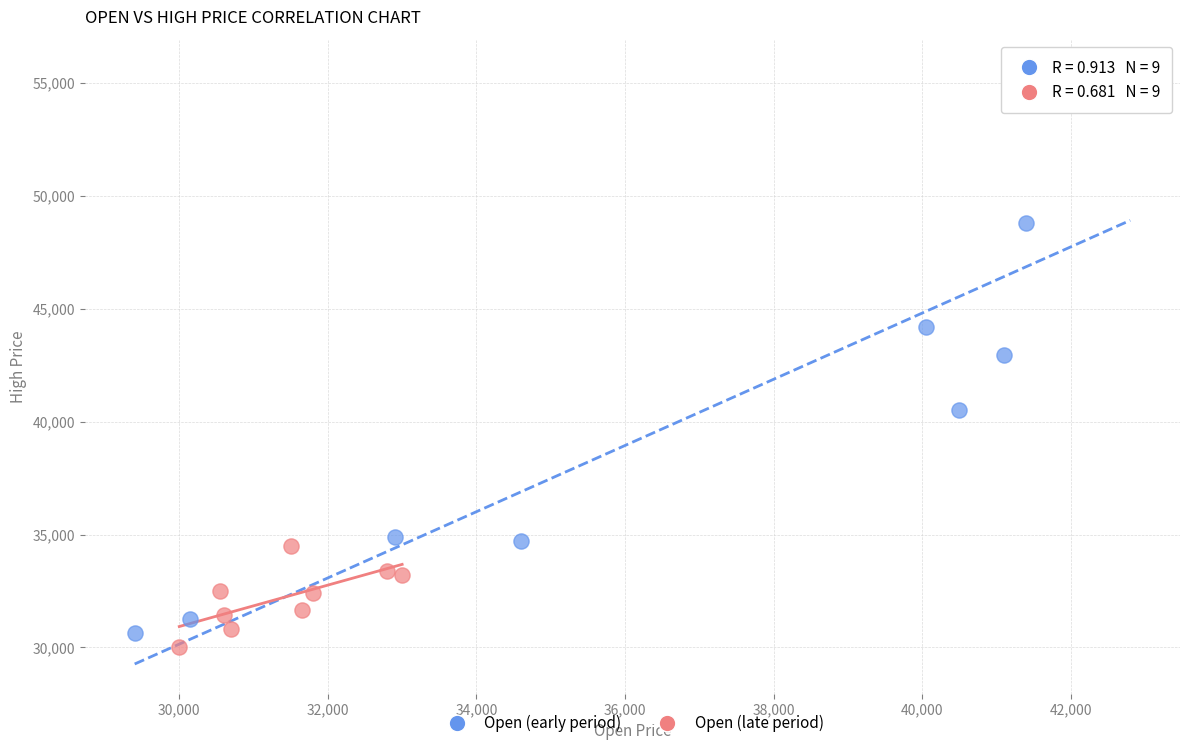

Which series reaches the minimum Y coordinate?

Open (late period)